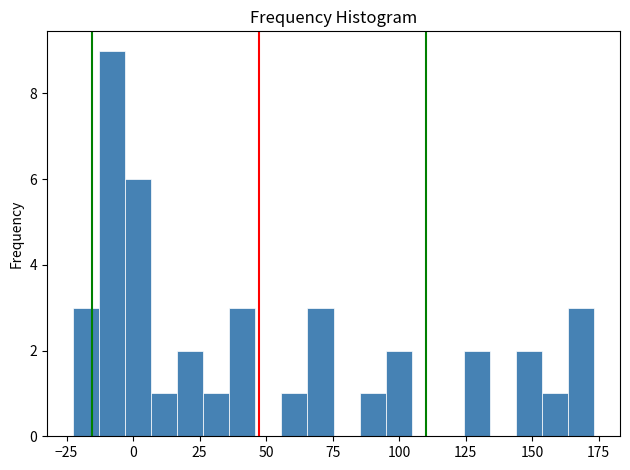

Read against the x-axis, roughly where is the centre of the tallest bar?

-10